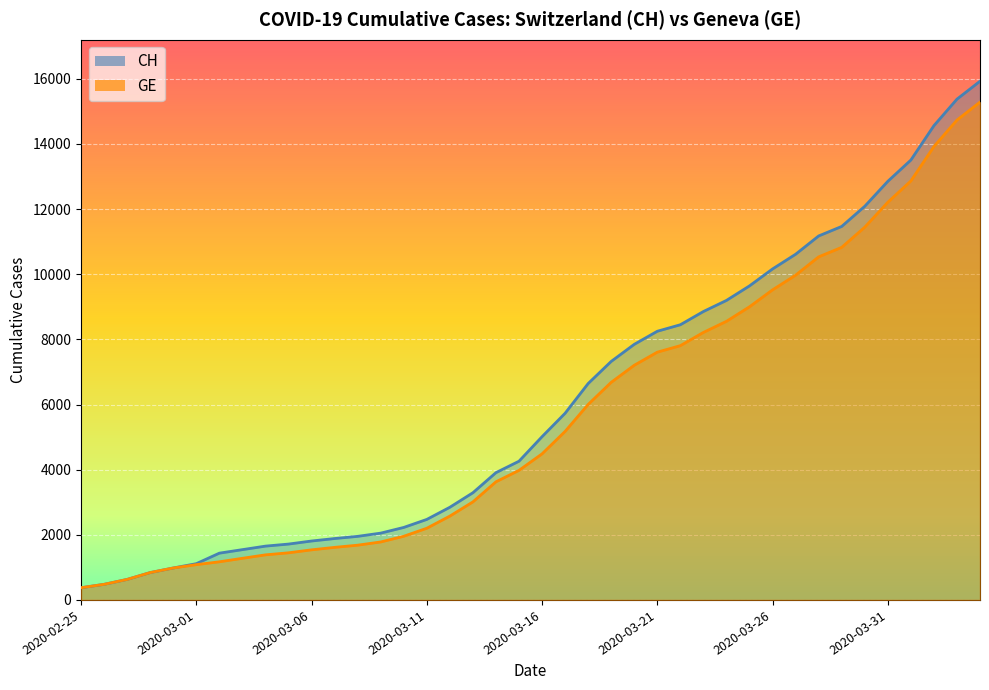

Does the chart display data point markers on the line(s)?

No